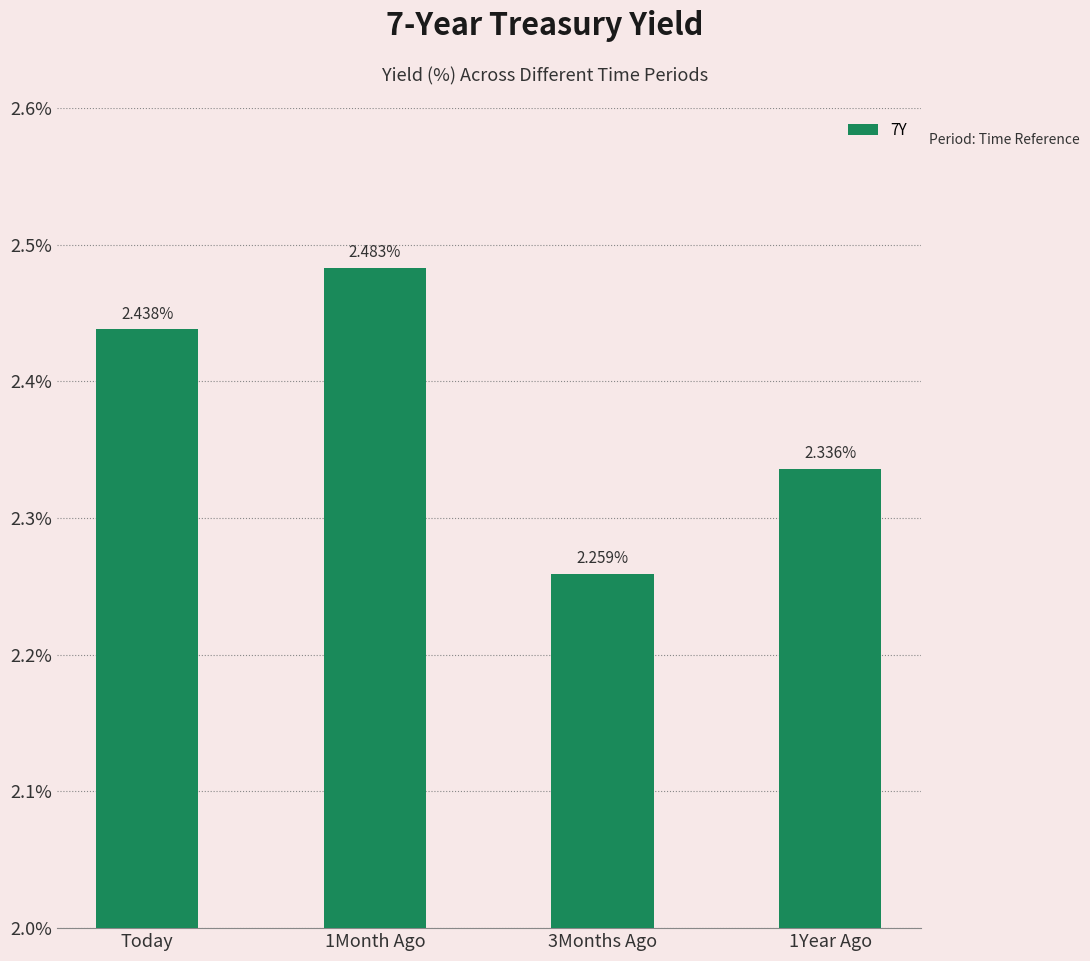

True or false: the data shows 3.3 at Today.

False